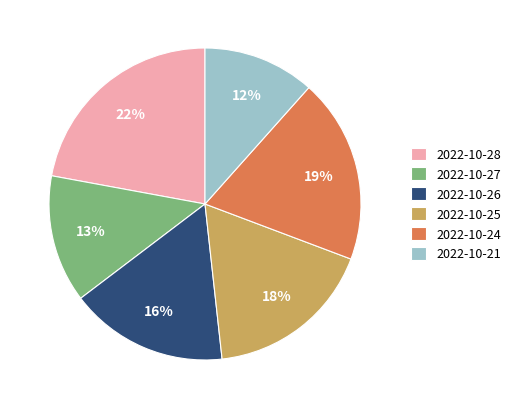

Rank the categories by value from highest to lowest.

2022-10-28, 2022-10-24, 2022-10-25, 2022-10-26, 2022-10-27, 2022-10-21